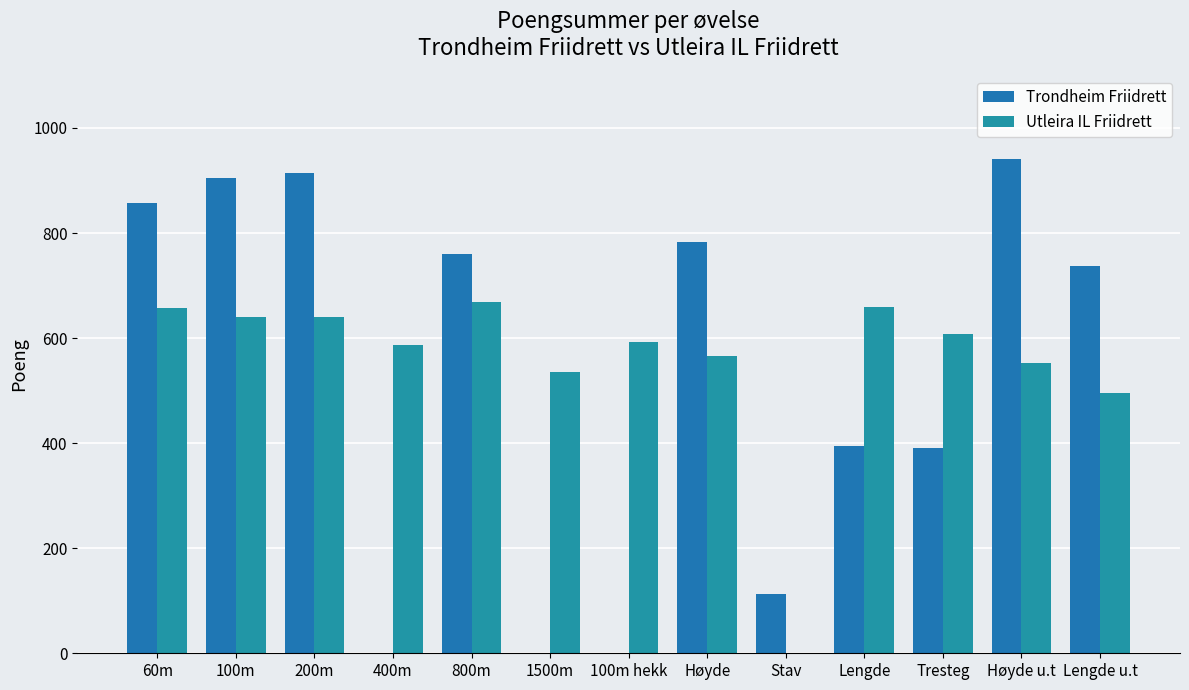

How many positive values does the Utleira IL Friidrett series have?

12